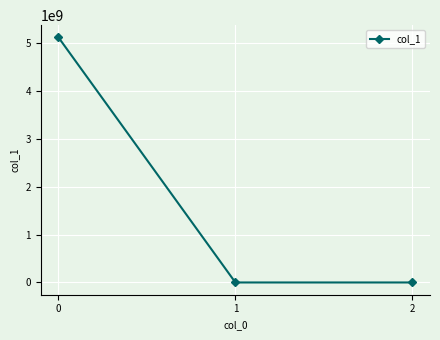

What is the maximum value shown in the chart?

5118119229.0